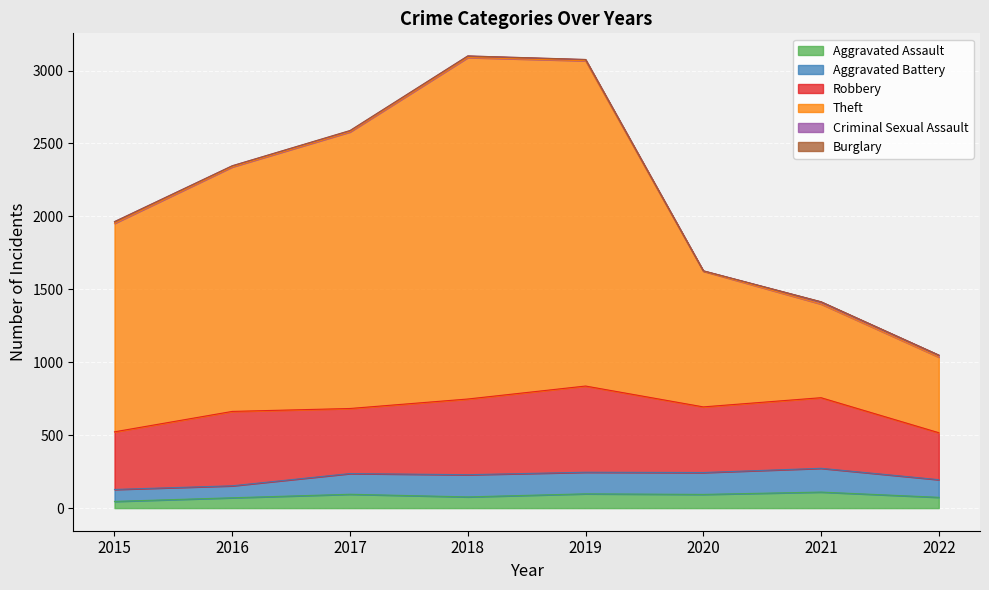

Which series has the largest total across all categories?

Theft